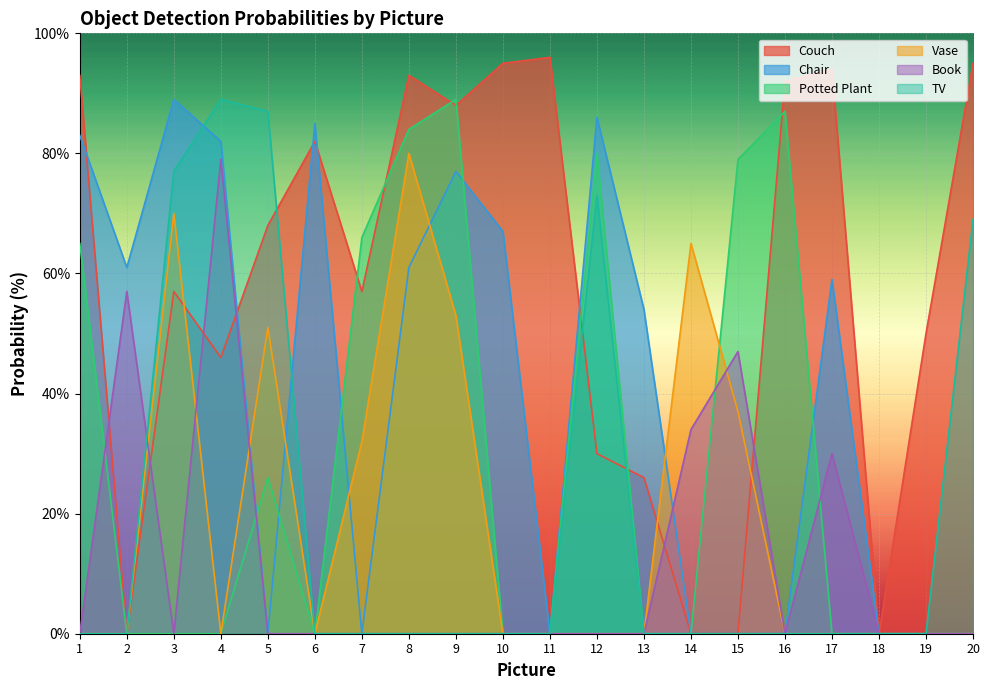

True or false: Vase has a value of -42 at 11.

False